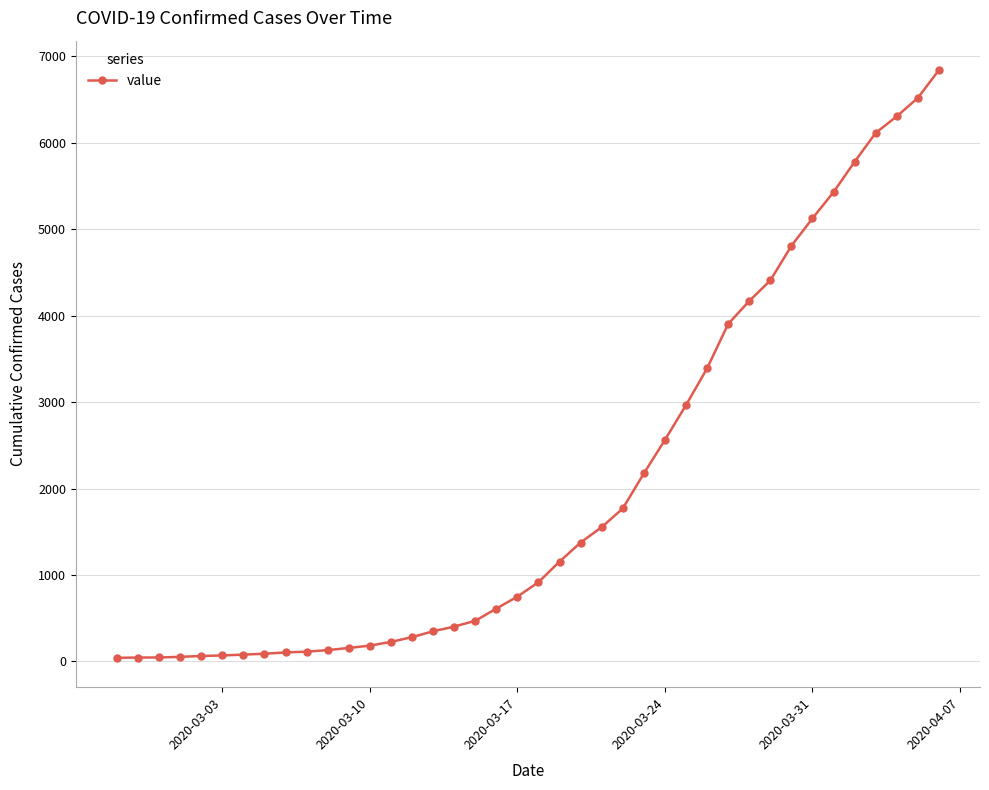

What is the greatest value displayed?

6843